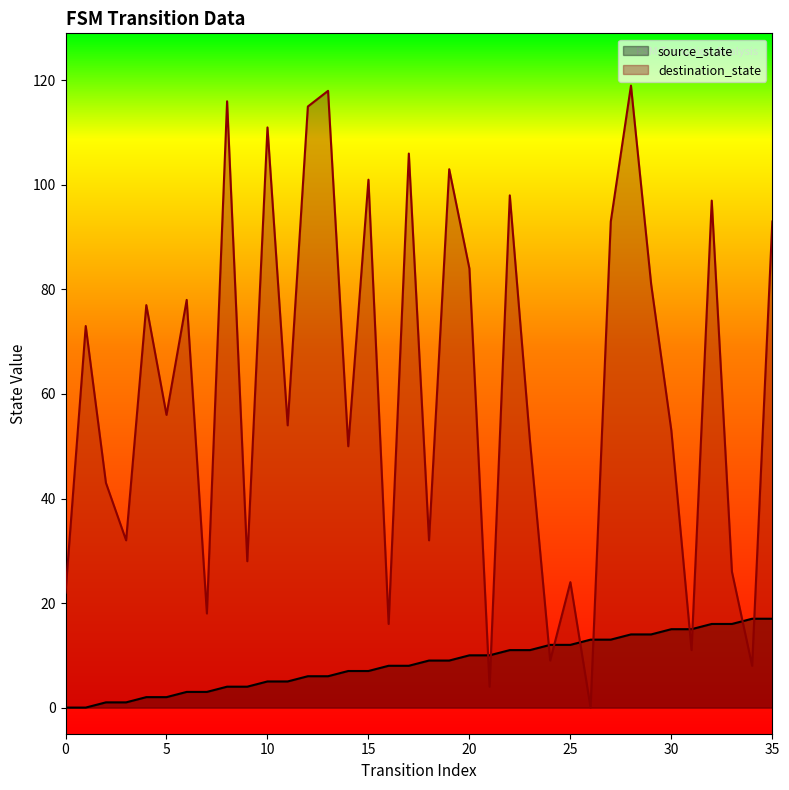

Count the number of data series in this chart.

2